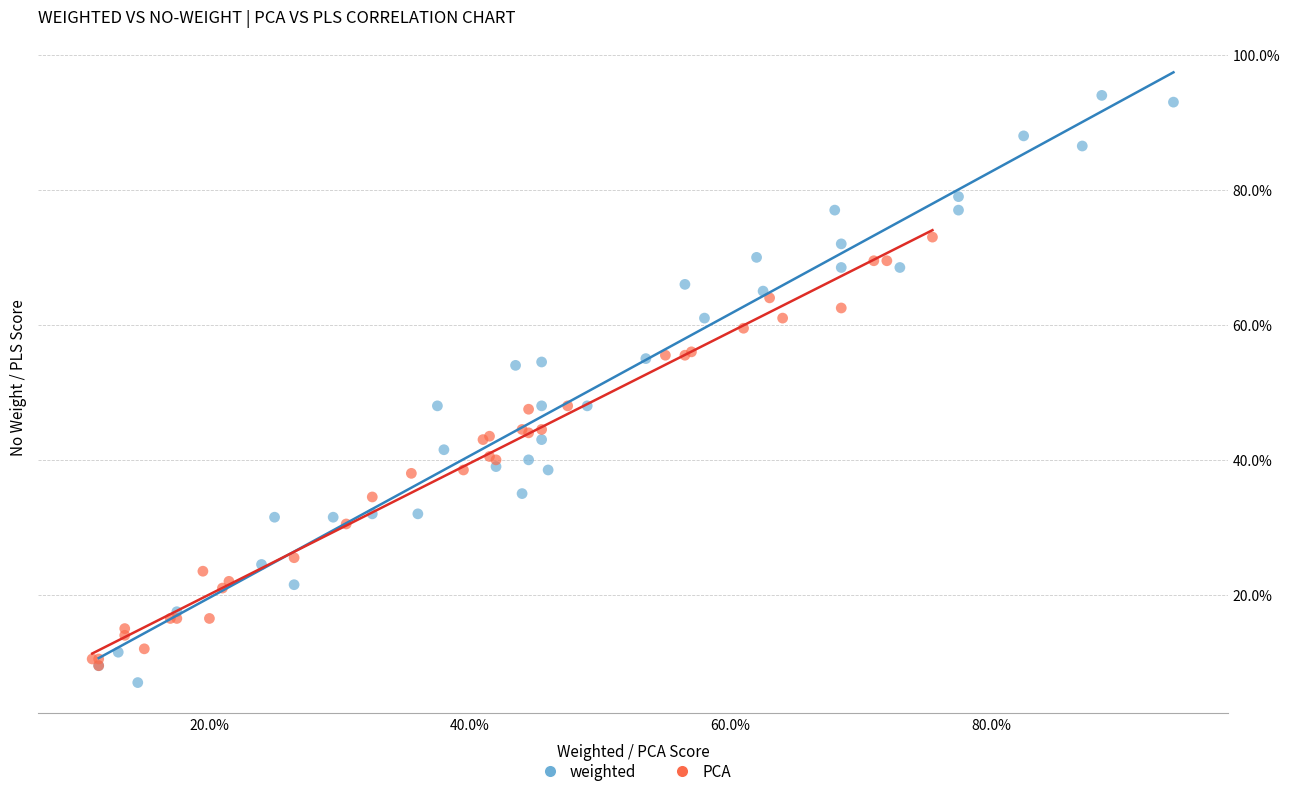

Which series contains the highest Y value?

weighted